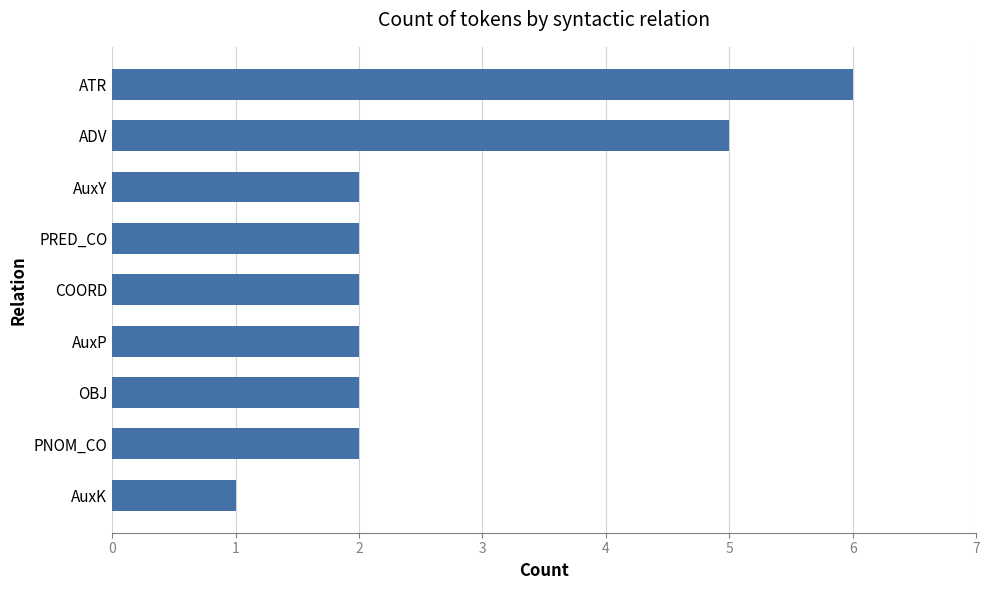

How many series are shown in this chart?

1